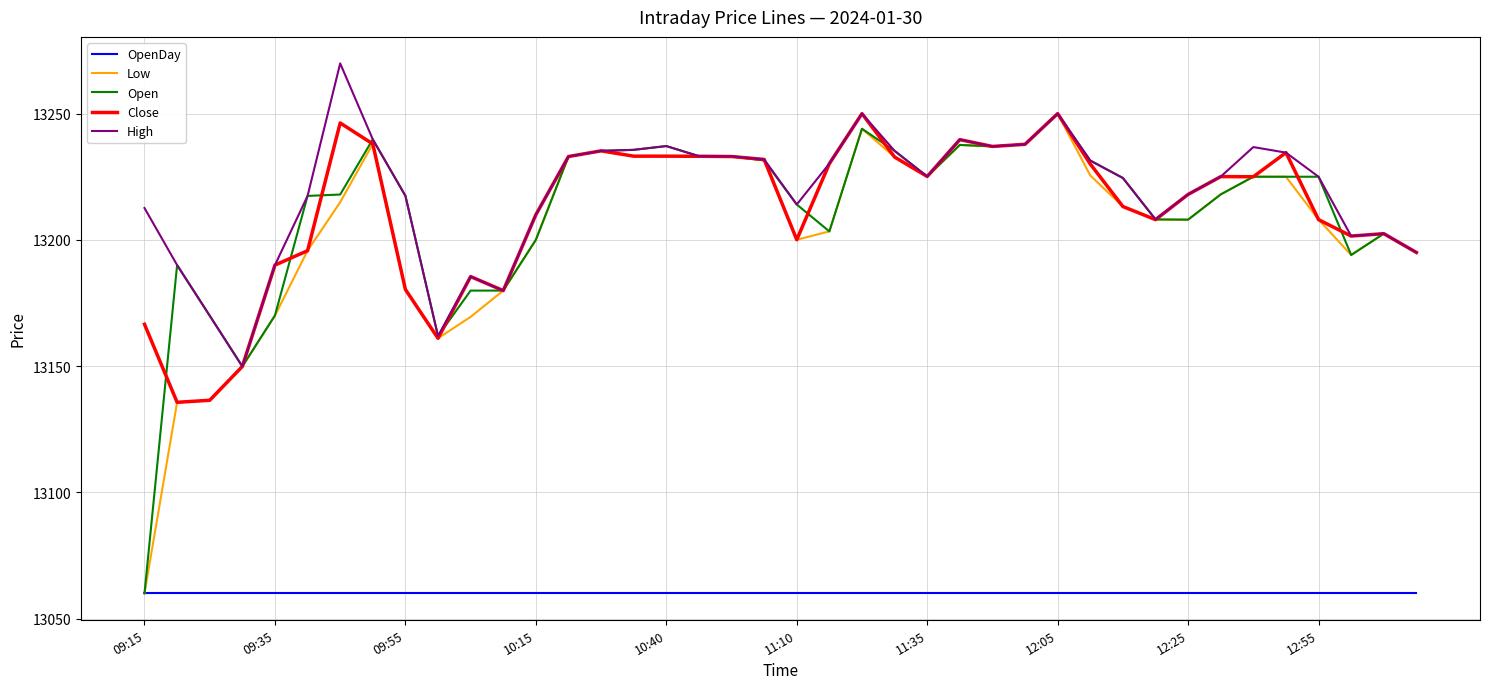

What is the greatest value displayed?

13269.9